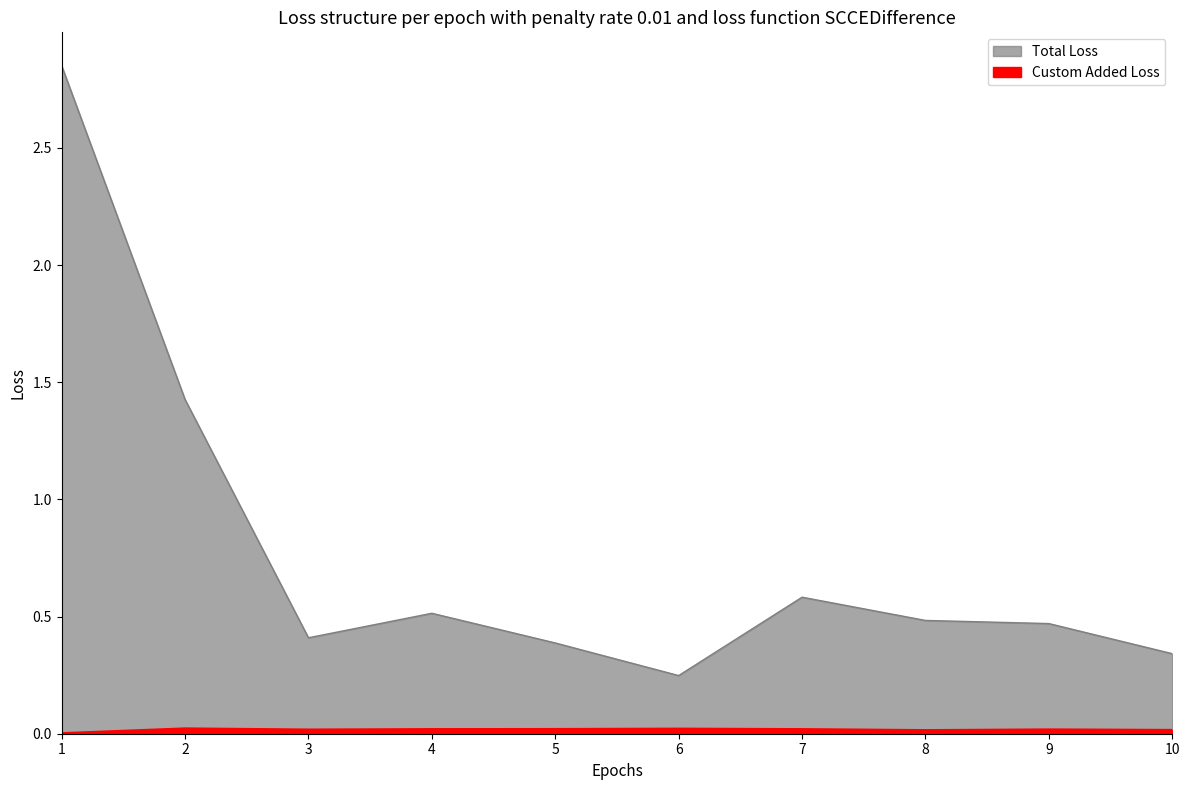

What is the greatest value displayed?

2.9